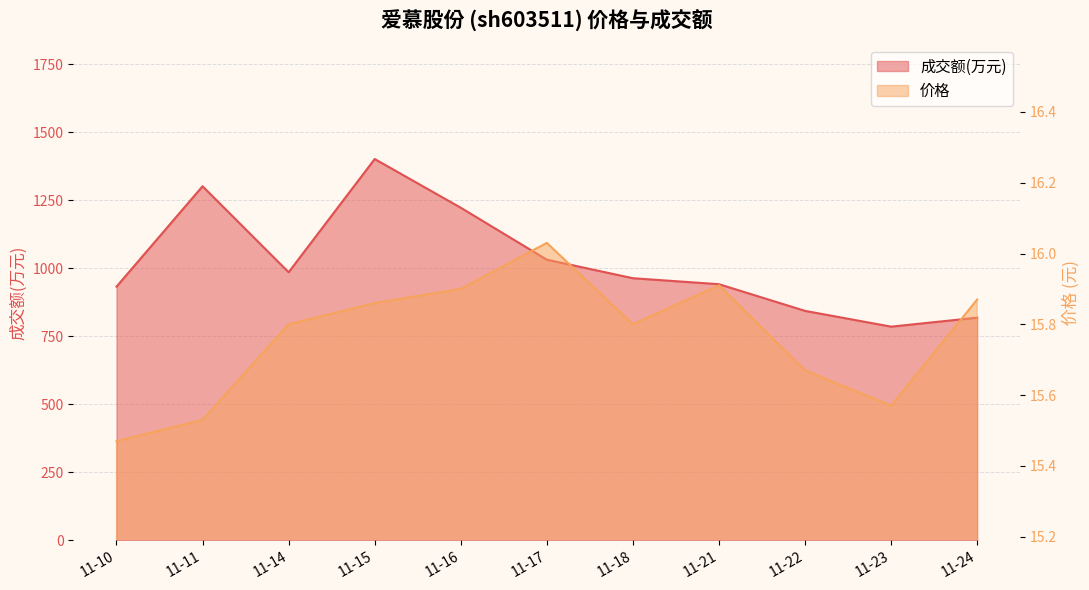

At 11-21, list the series in order from smallest to largest.

价格, 成交额(万元)